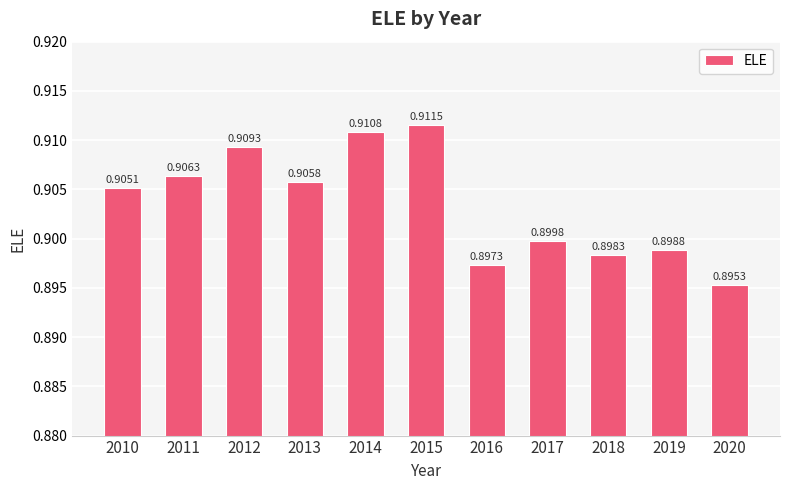

Which label corresponds to the largest value in the chart?

2015